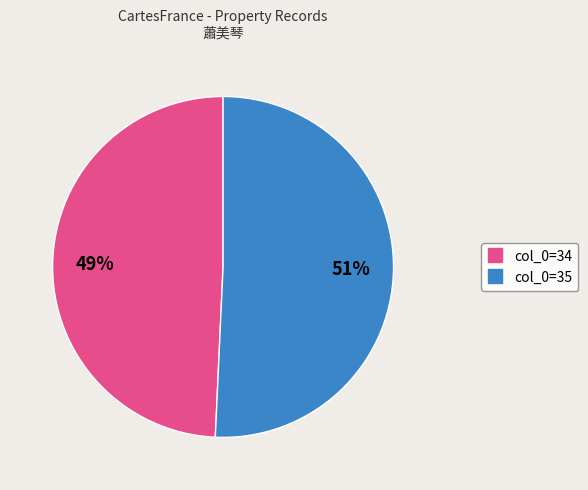

Is there a majority slice in this chart?

Yes